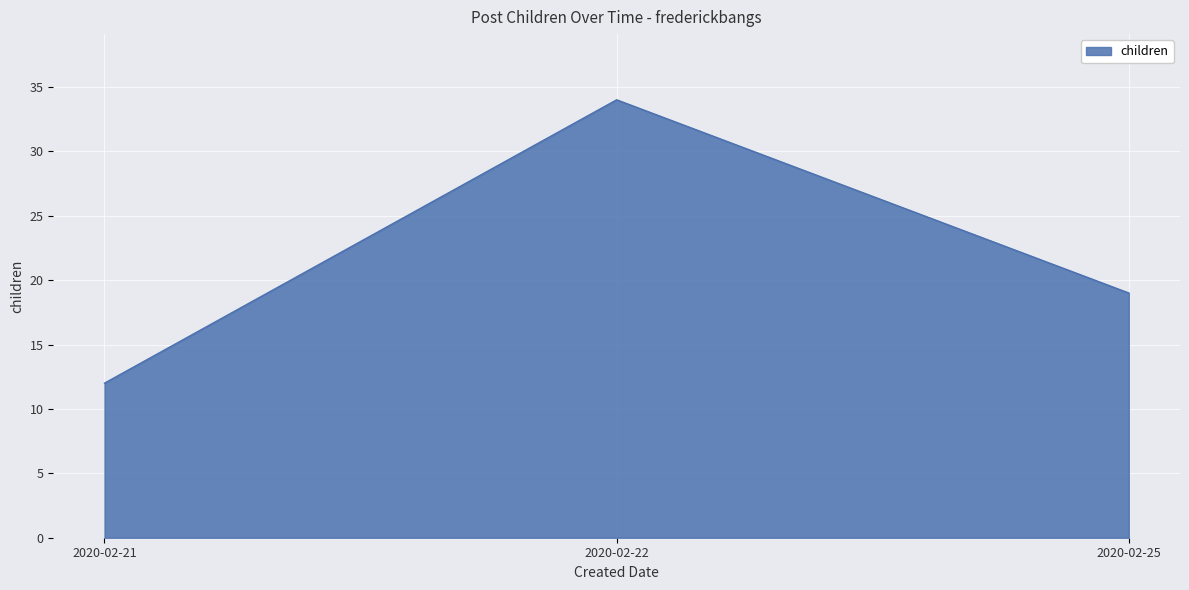

Where does the data first go above 19?

2020-02-22